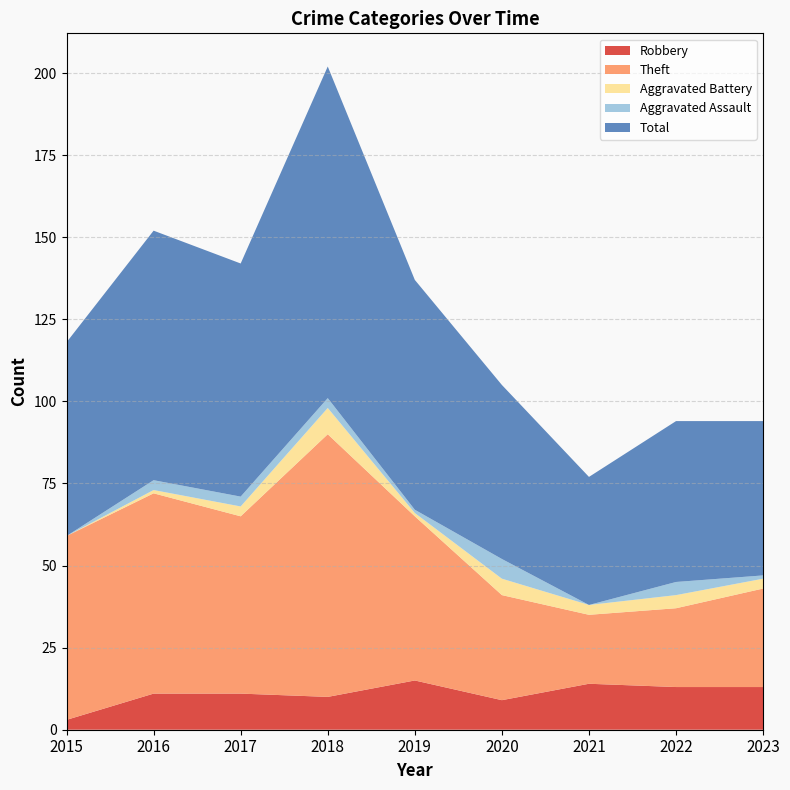

Reading left to right, what are all the values shown in this chart?

Robbery: 3	11	11	10	15	9	14	13	13
Theft: 56	61	54	80	50	32	21	24	30
Aggravated Battery: 0	1	3	8	1	5	3	4	3
Aggravated Assault: 0	3	3	3	1	6	0	4	1
Total: 59	76	71	101	70	53	39	49	47